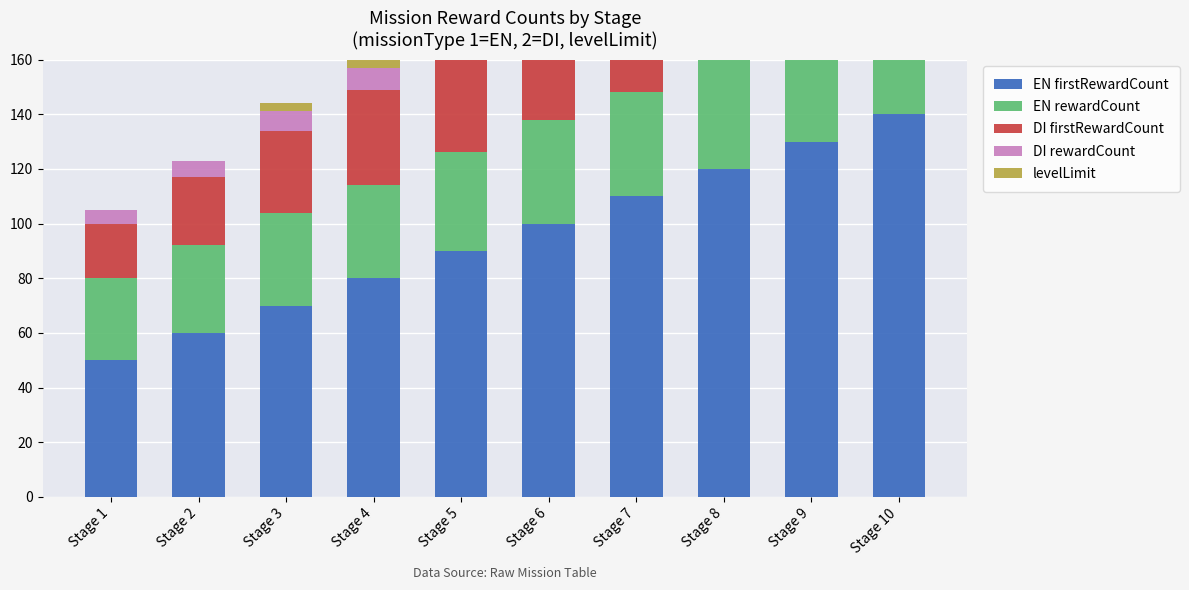

At which label does EN rewardCount reach its peak?

Stage 10